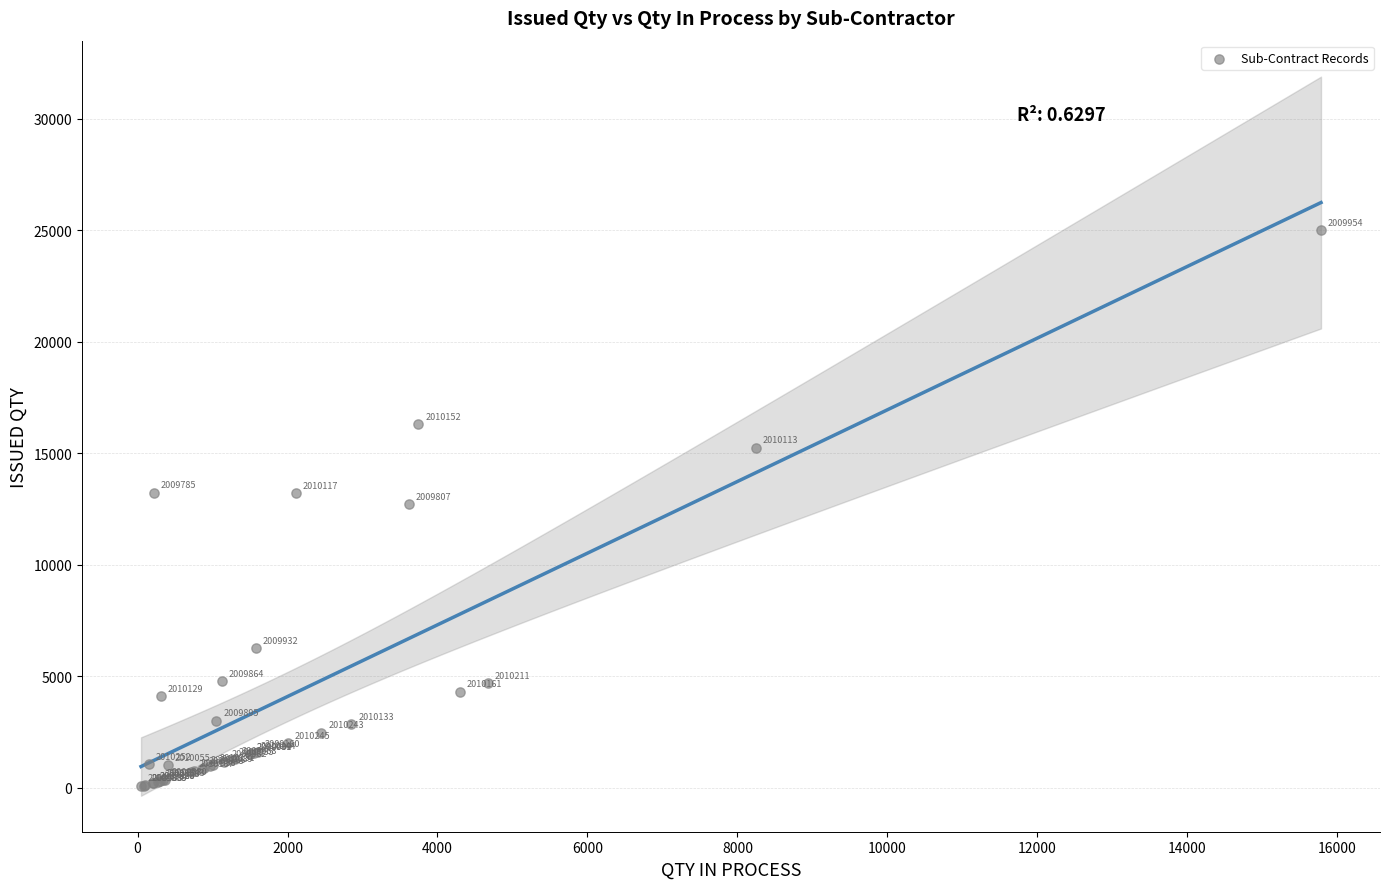

What Y value in the scatter plot is closest to 12545?

12700